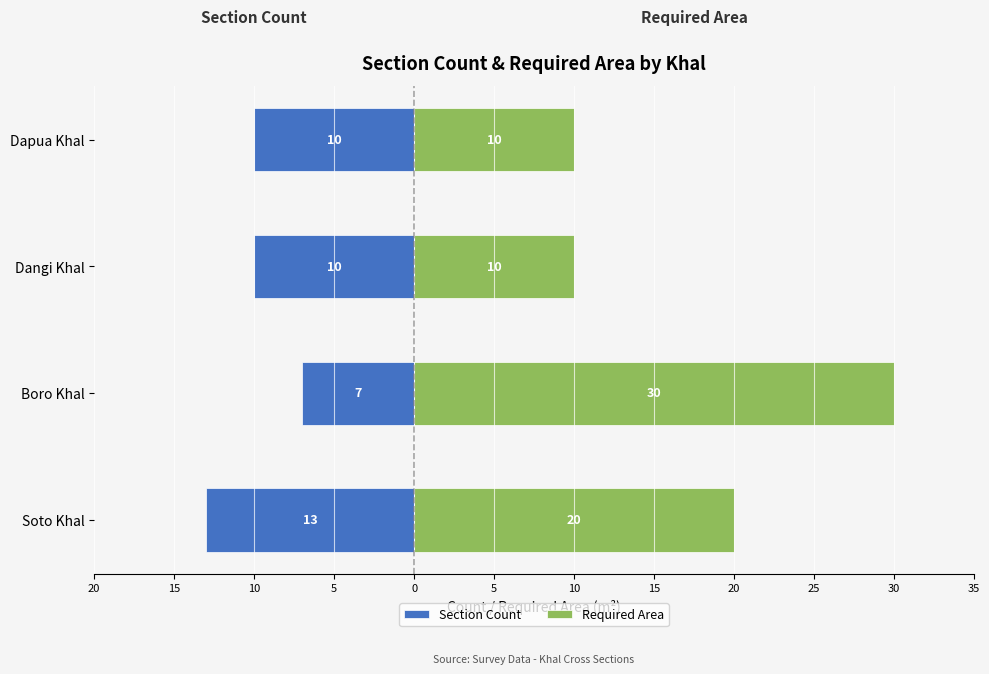

Which series has the largest range (max minus min)?

Required Area